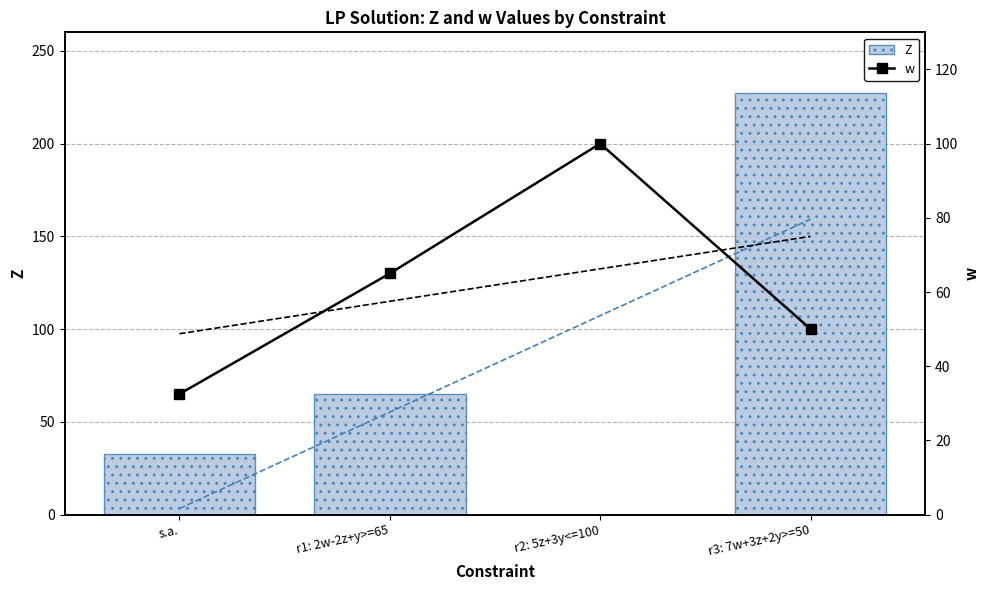

What is the difference between the maximum and minimum values in the w series?

67.5